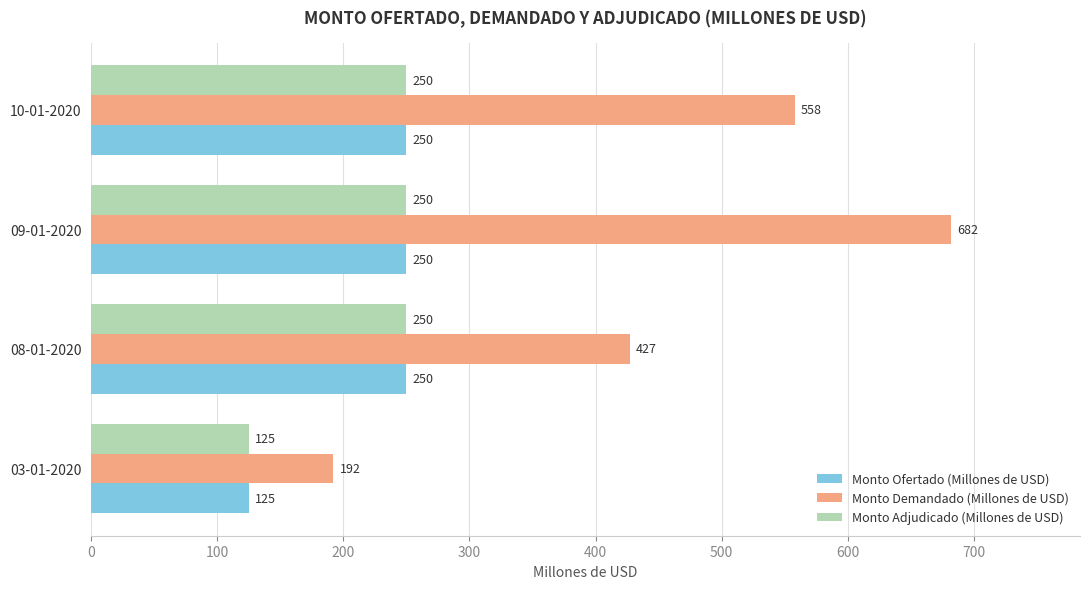

What is the maximum value for Monto Demandado (Millones de USD)?

682